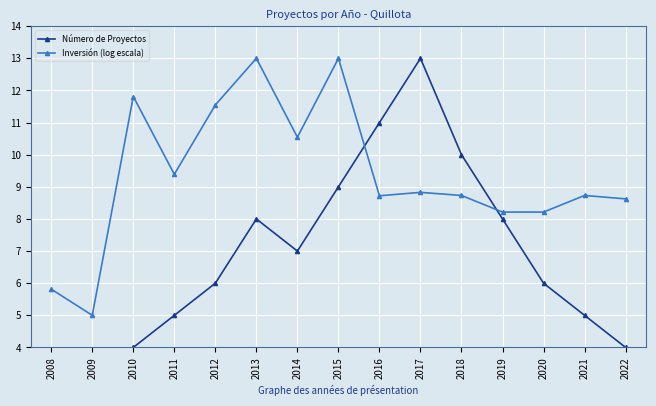

At which label does Inversión (log escala) reach its minimum?

2009